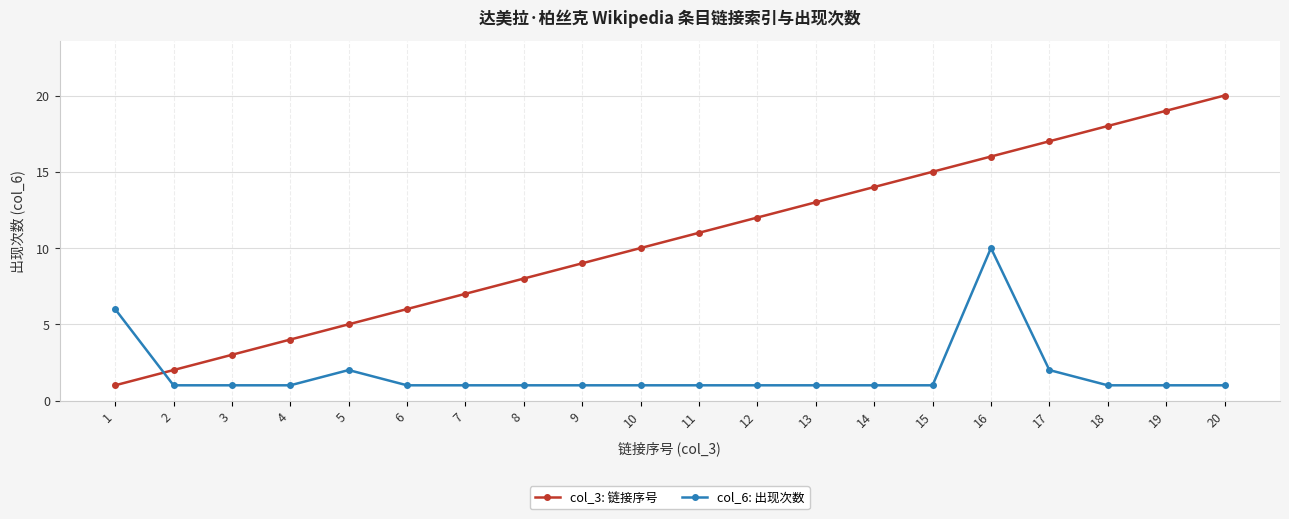

Reading left to right, list all the values displayed in this chart.

col_3: 链接序号: 1	2	3	4	5	6	7	8	9	10	11	12	13	14	15	16	17	18	19	20
col_6: 出现次数: 6	1	1	1	2	1	1	1	1	1	1	1	1	1	1	10	2	1	1	1